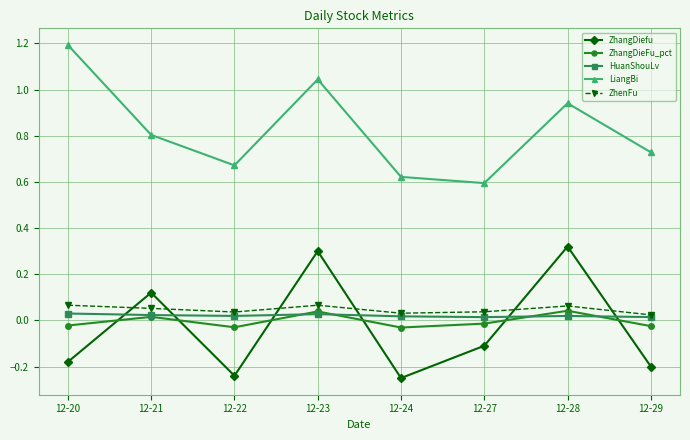

True or false: HuanShouLv has a value of 0.0 at 12-28.

True